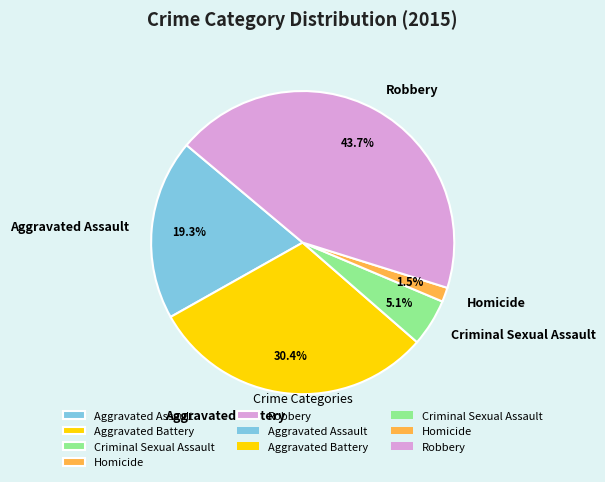

Is it true that Robbery is 44% of the pie?

True